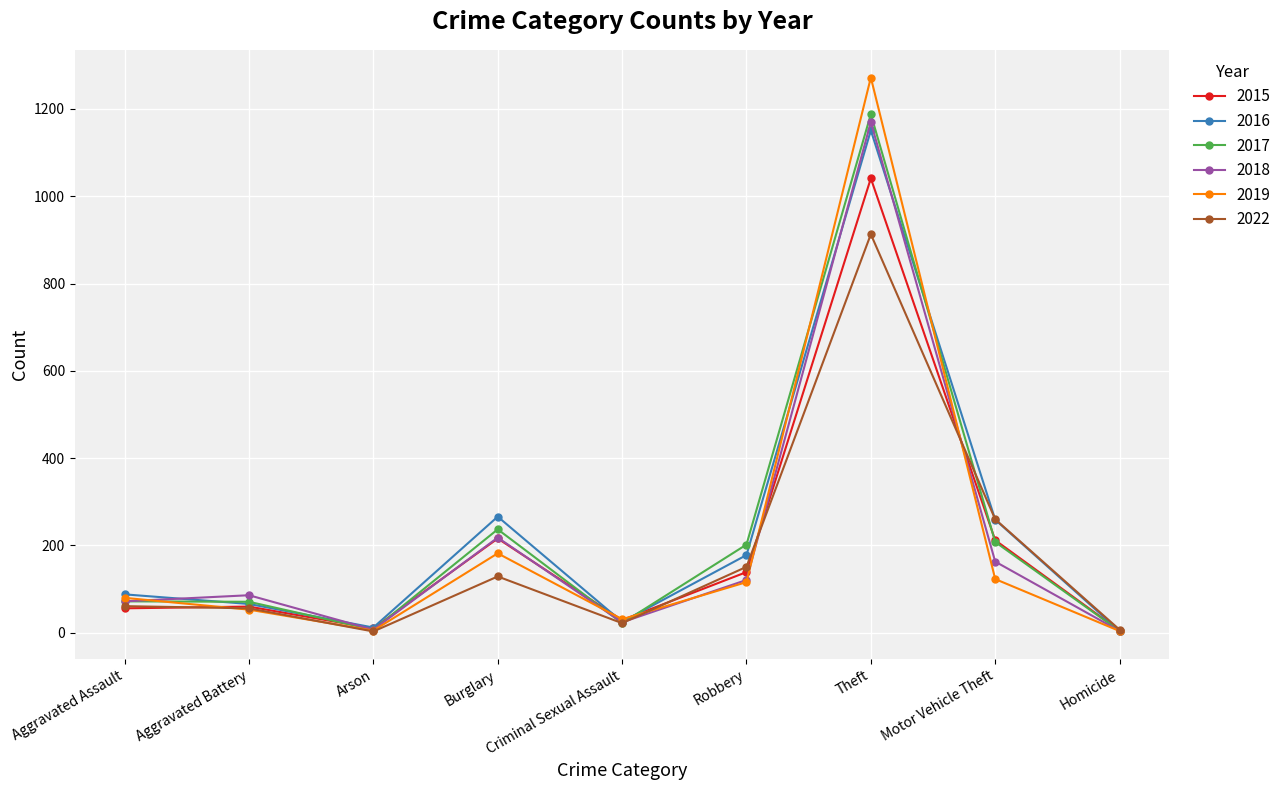

What is the difference between the highest and lowest values at Arson?

9